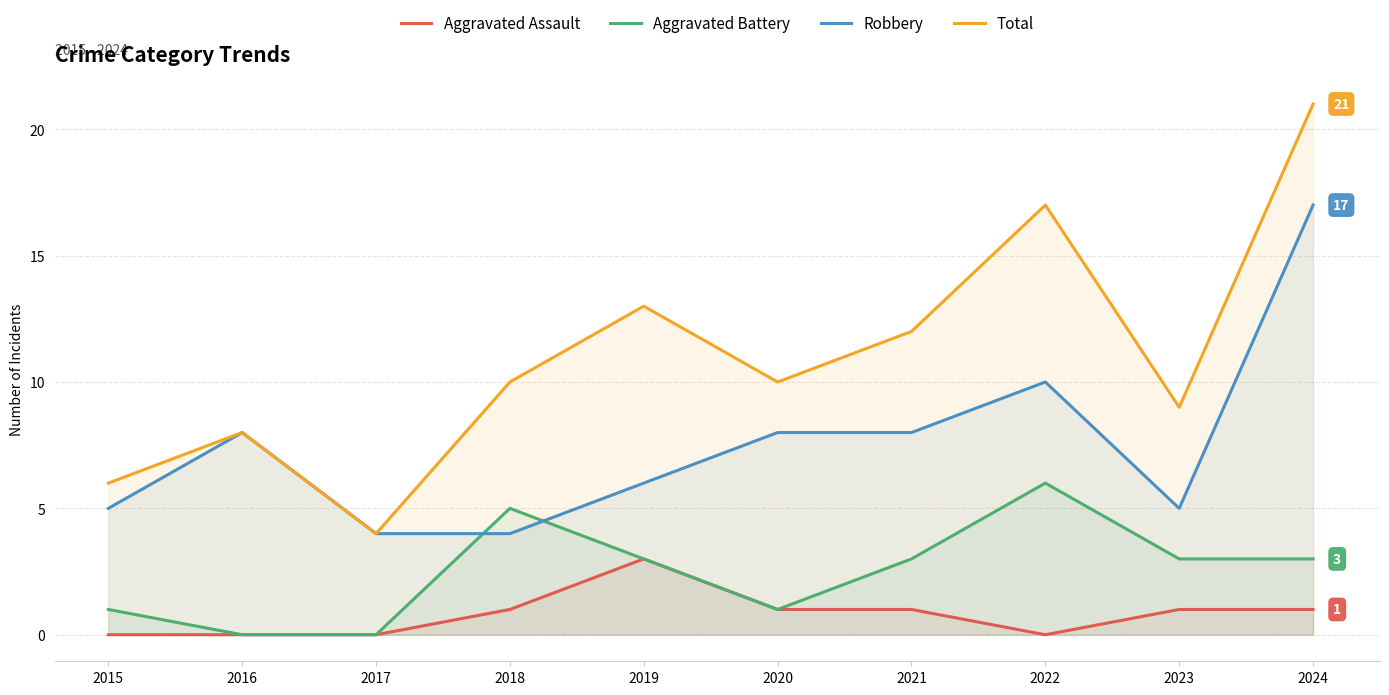

How many values in the Robbery series are below 8?

5